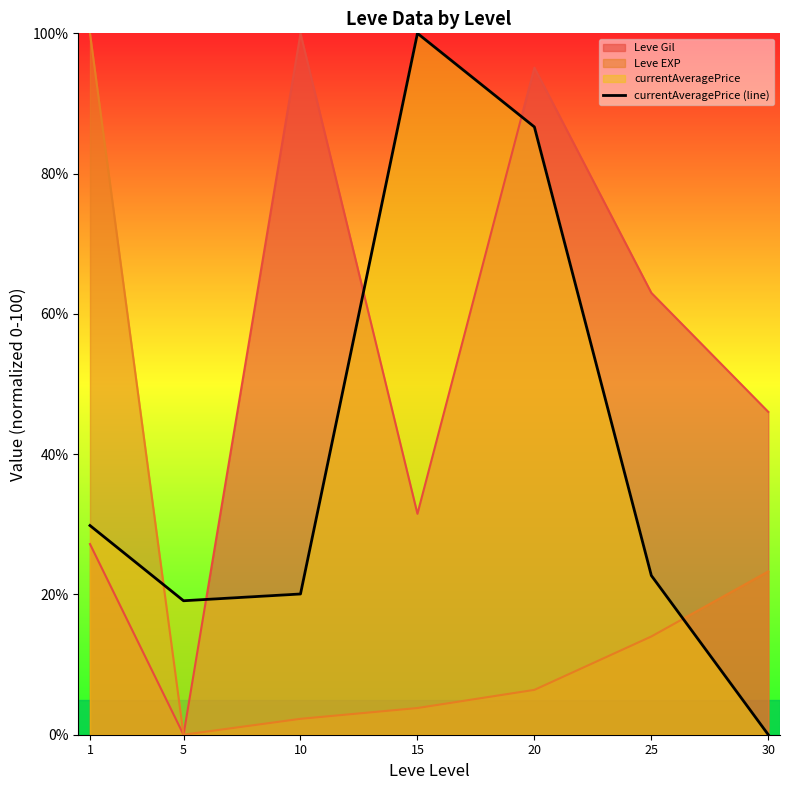

How many positive values are there?

6